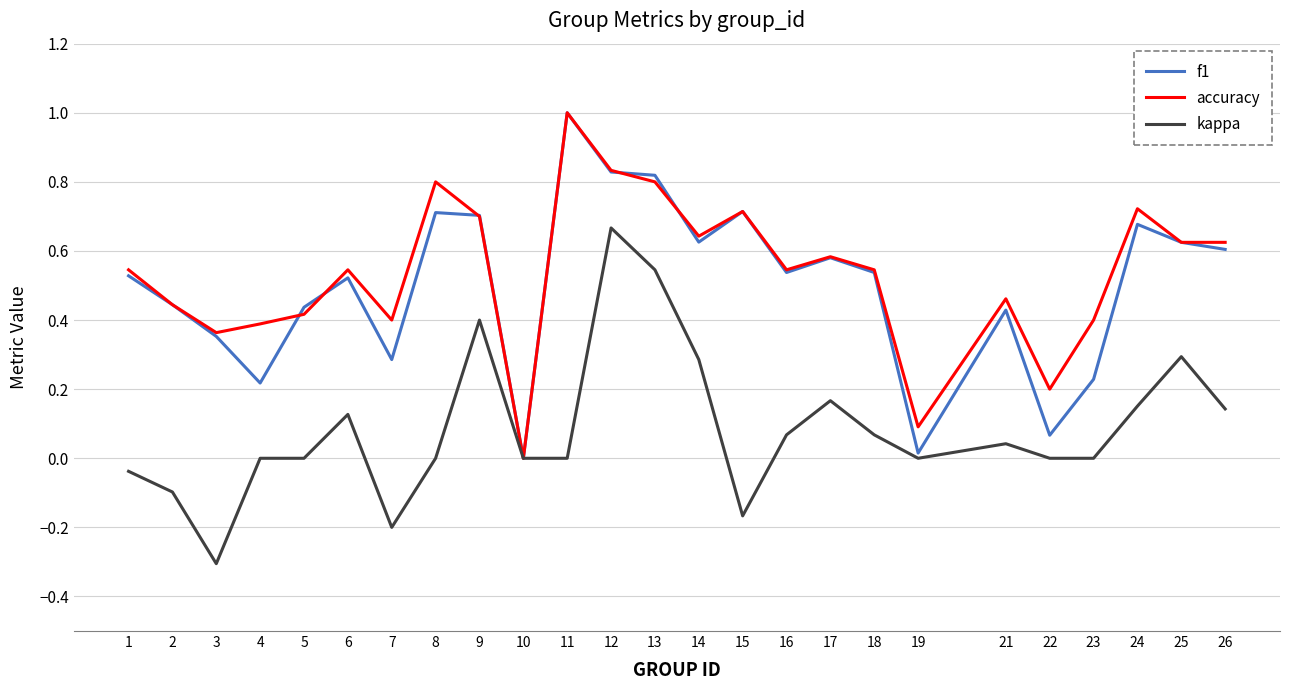

What is the total value across all series at 21?

0.9